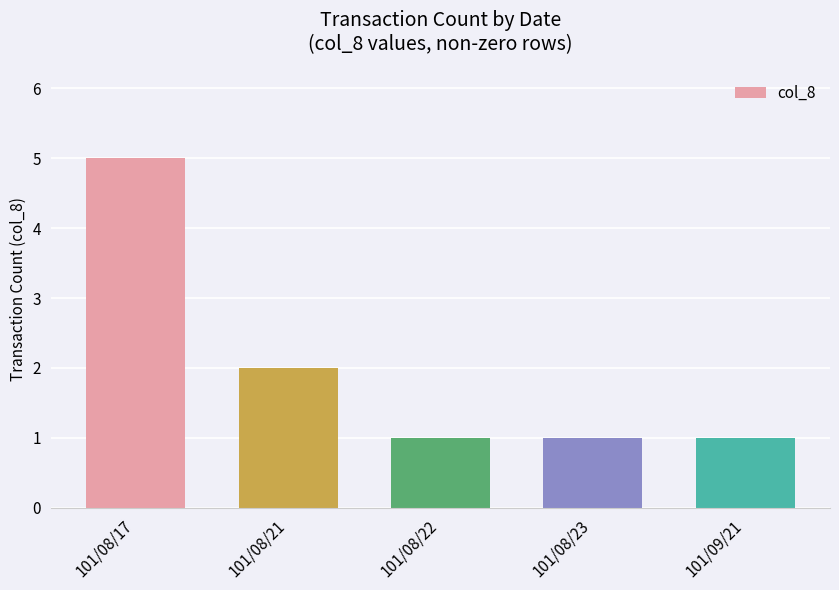

Does the chart contain any negative values?

No